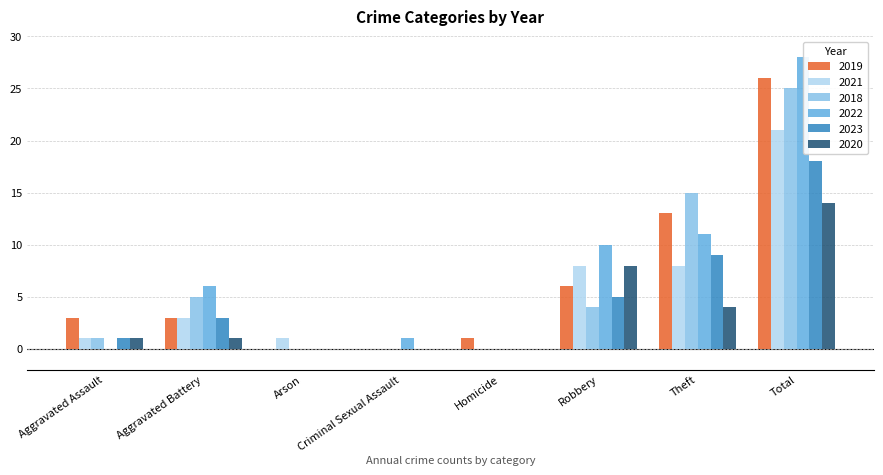

What is the maximum value shown in the chart?

28